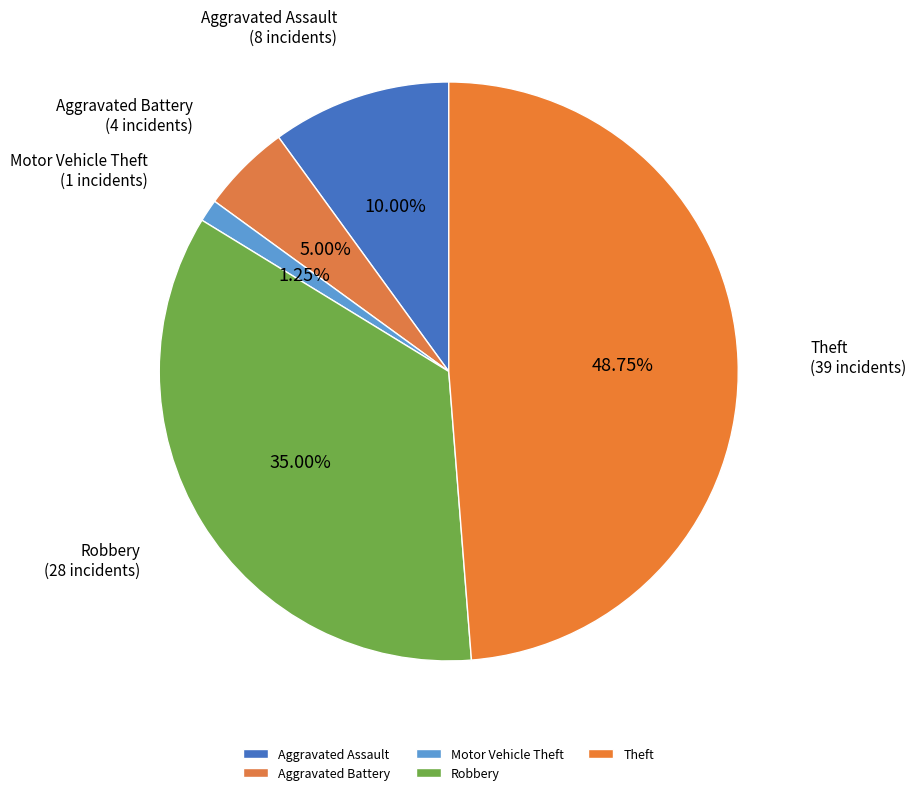

The Aggravated Battery slice represents 1% of the pie. True or false?

False